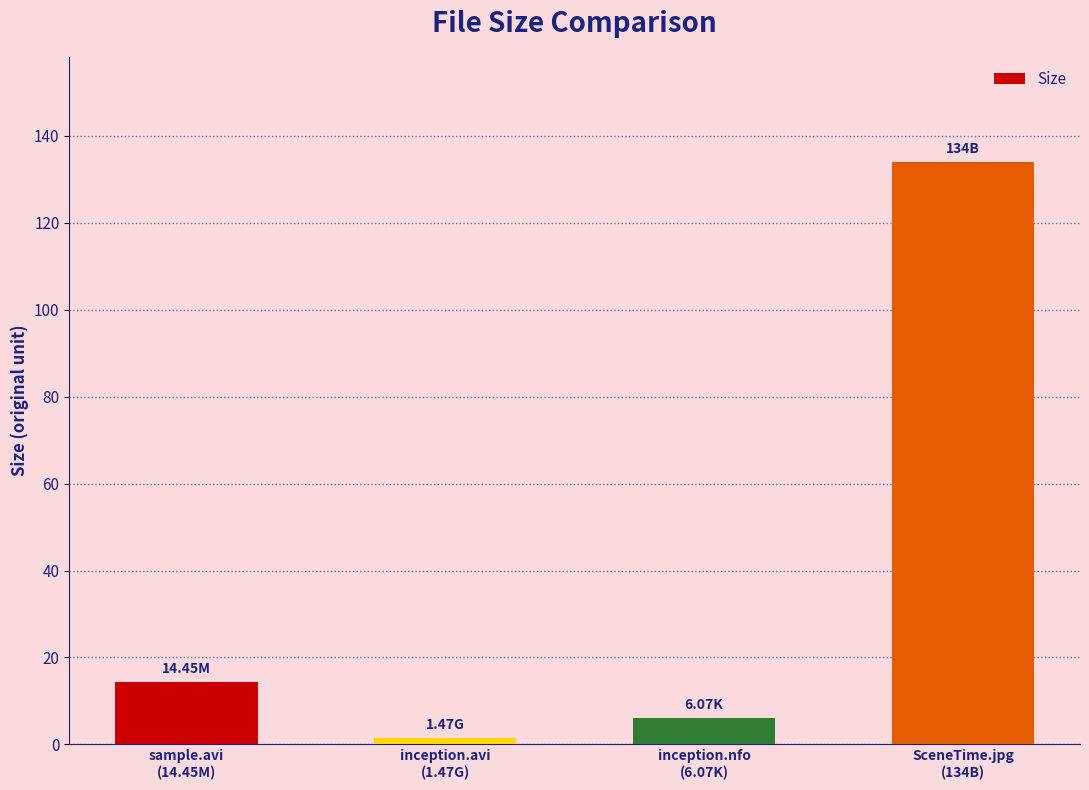

At which label does the data first exceed 14?

sample.avi
(14.45M)